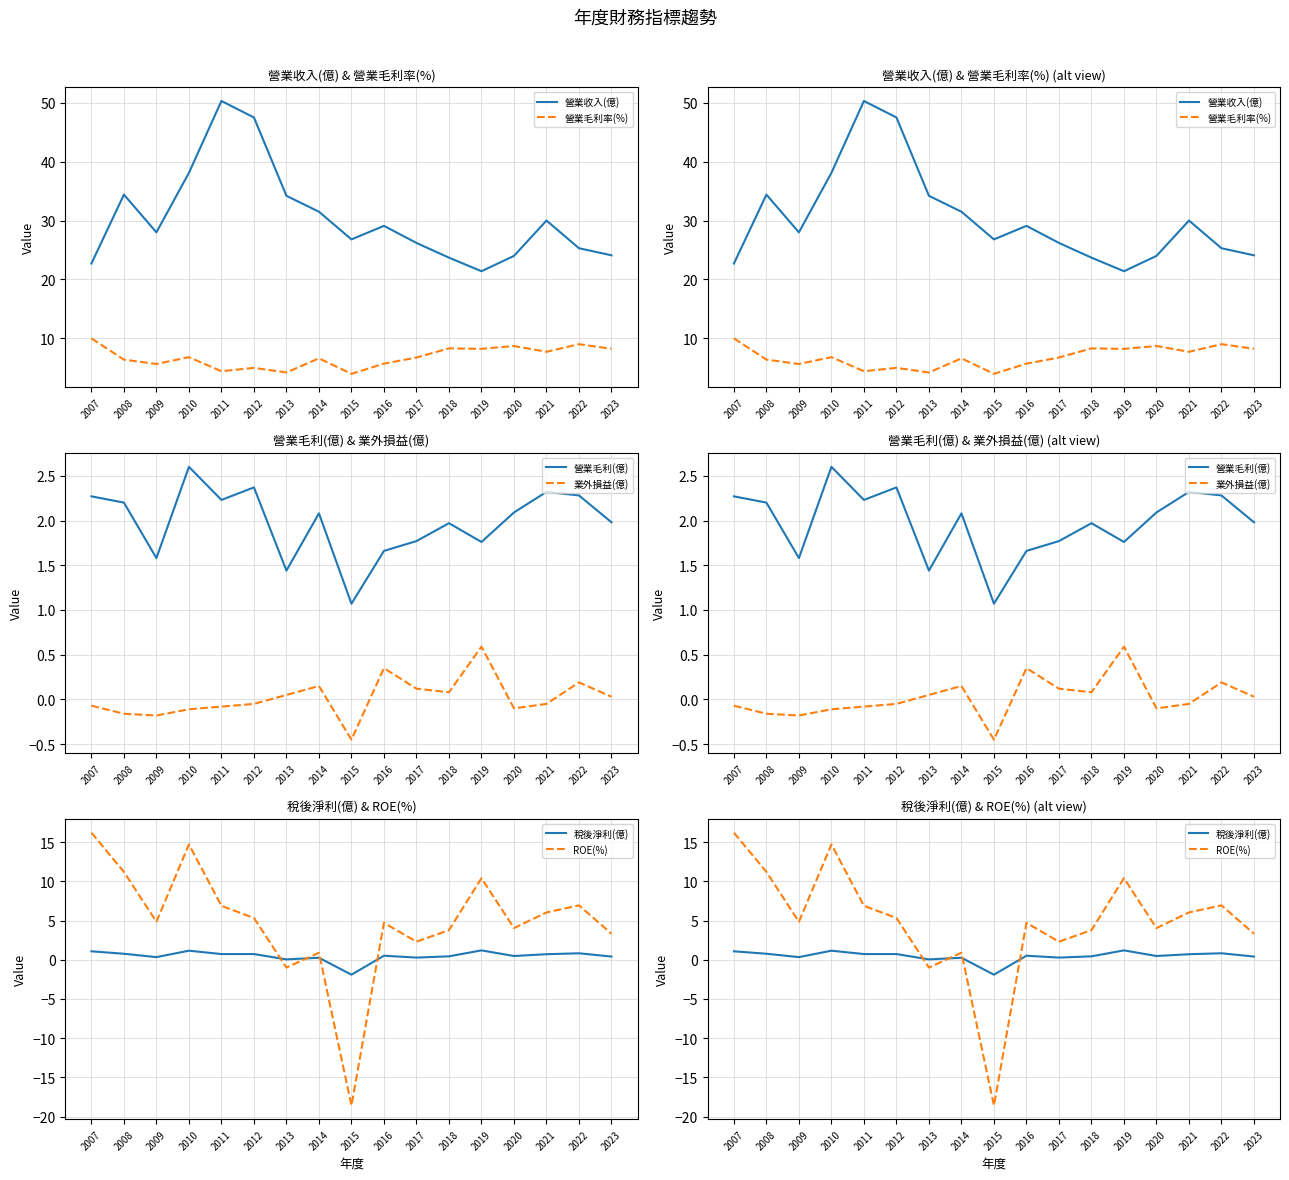

What is the difference between the second highest and minimum values in the ROE(%) series?

33.3